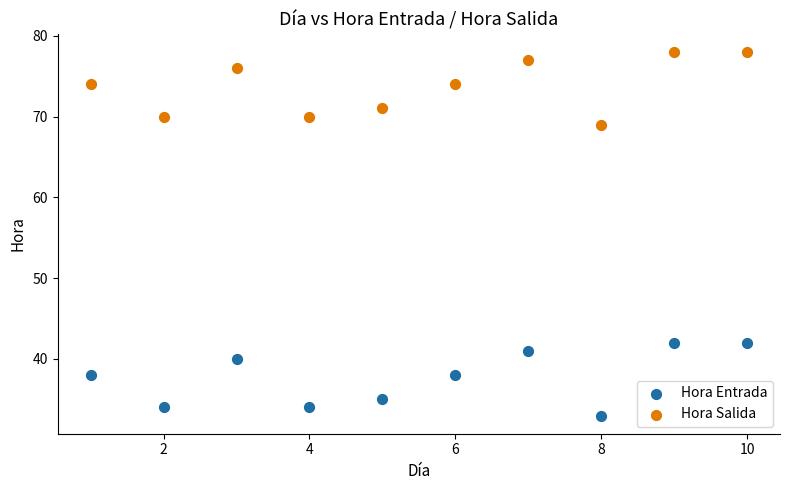

What is the X range (max minus min) for the scatter plot?

9